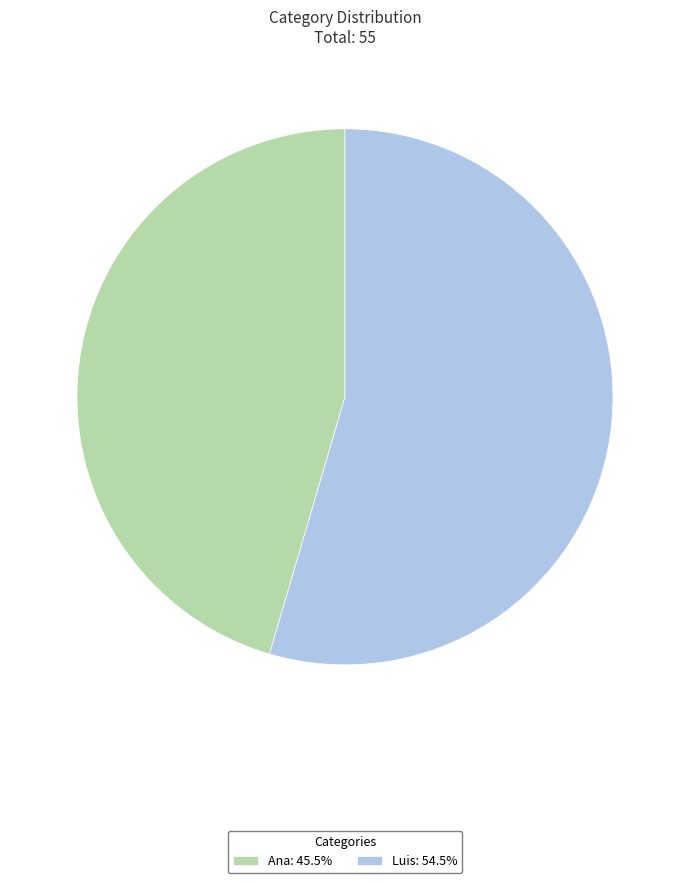

Is it true that Ana is 45% of the pie?

True